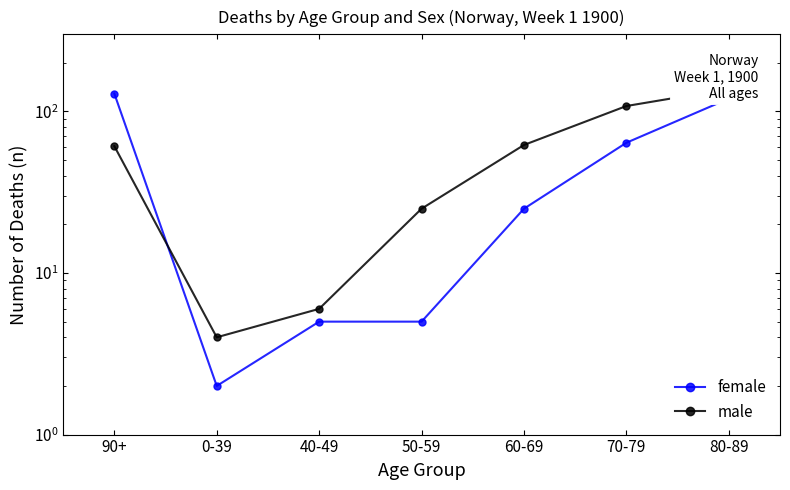

True or false: male has more than 0 interior local peaks.

False